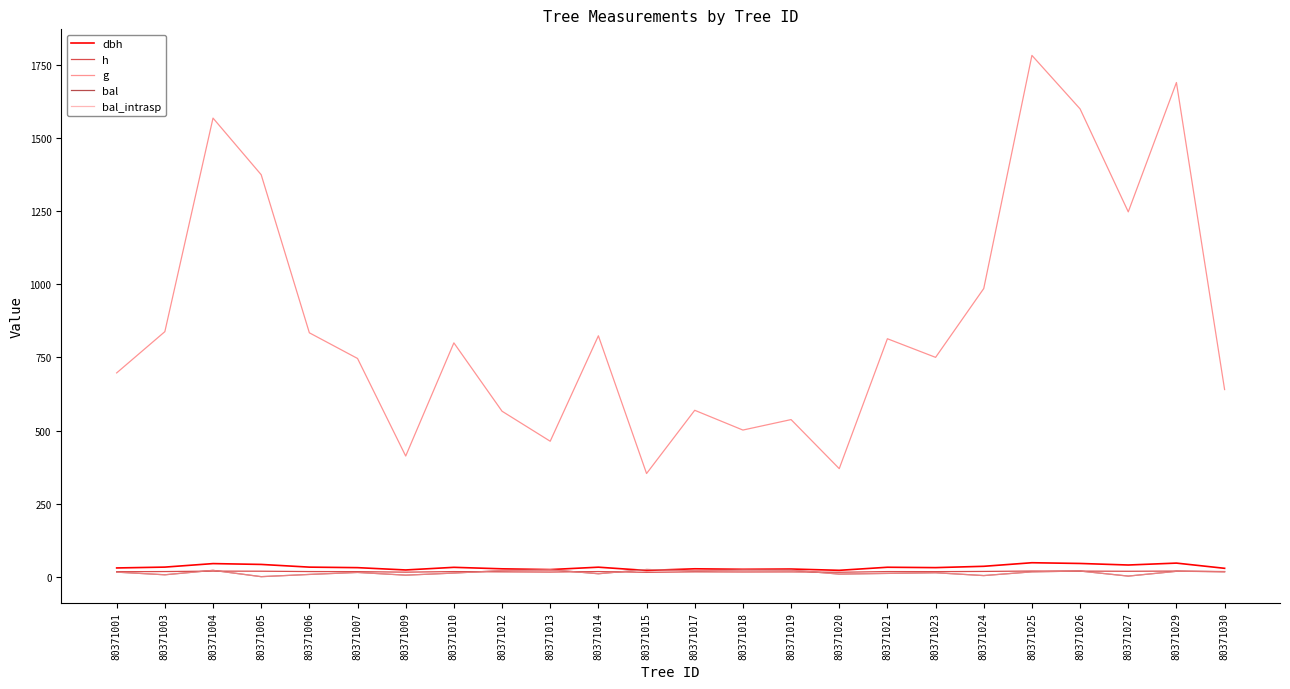

Is this an area chart (filled region under the line)?

No